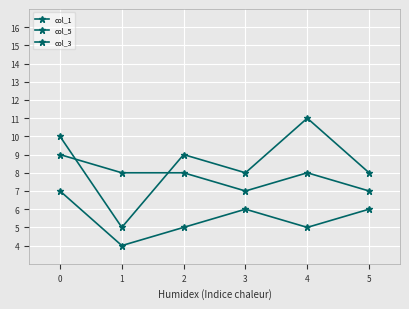

How many categories are shown in the chart?

6